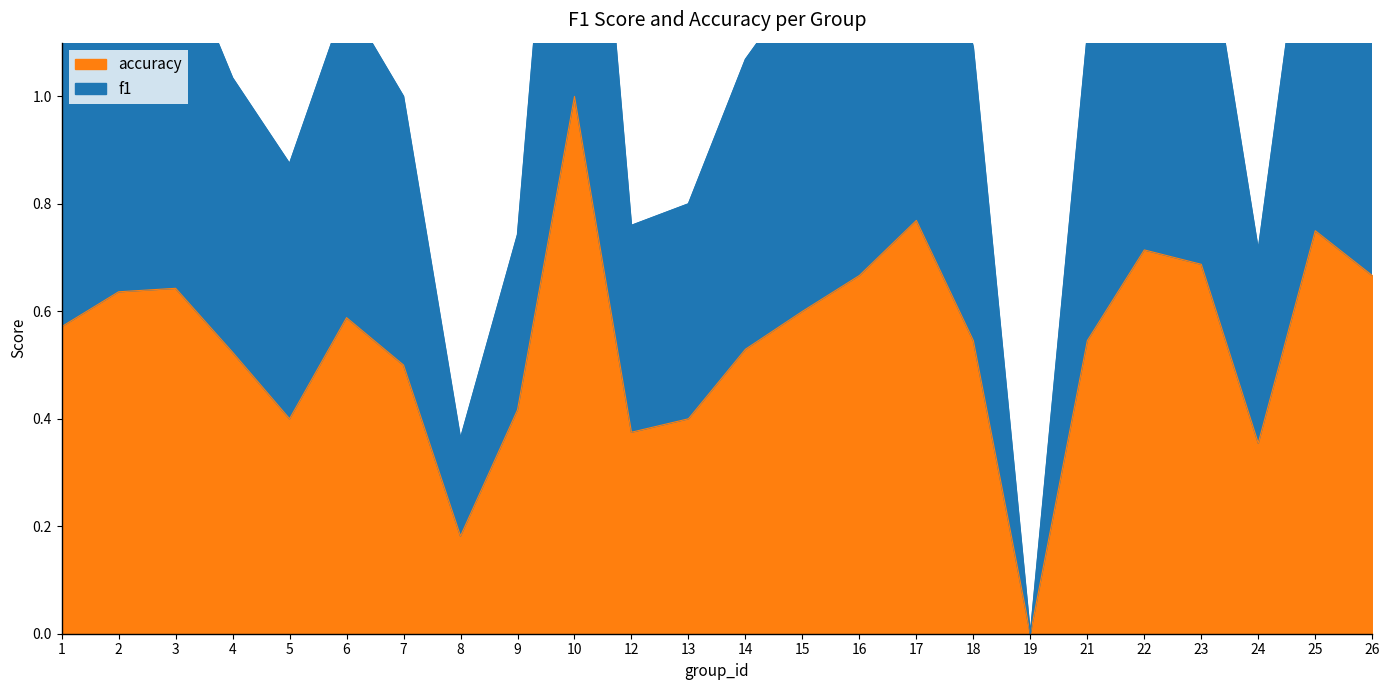

List the series in order of their peak value, lowest first.

accuracy, f1